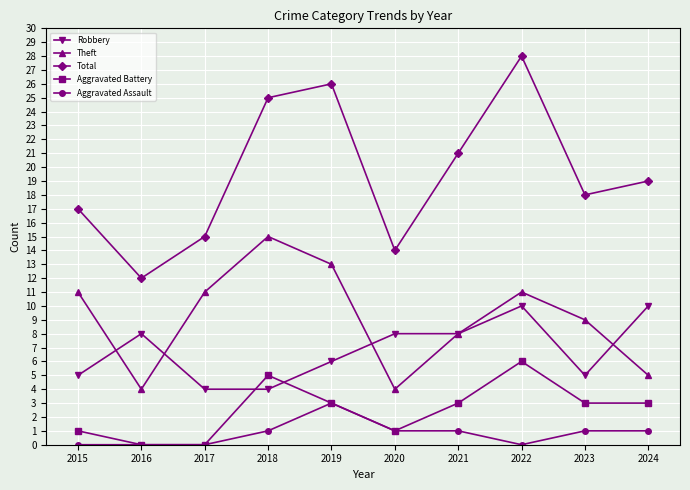

True or false: Robbery has a value of 8 at 2016.

True